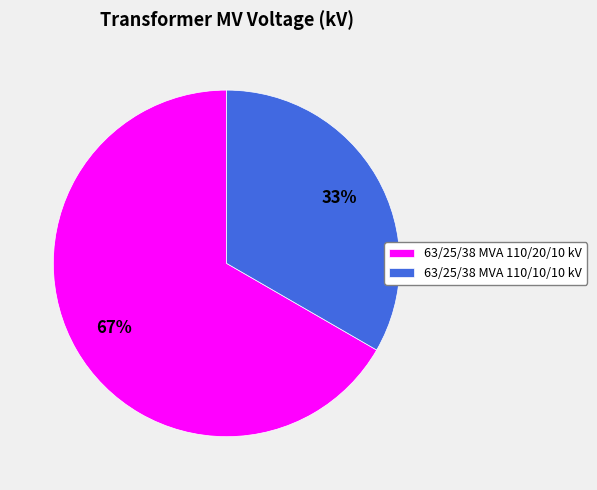

To the nearest percent, what is the combined percentage of 63/25/38 MVA 110/10/10 kV and 63/25/38 MVA 110/20/10 kV?

100%